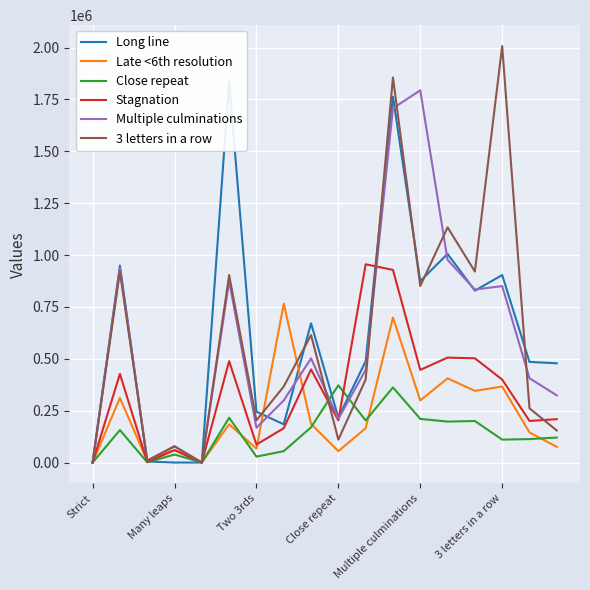

How many lines are shown in the chart?

6